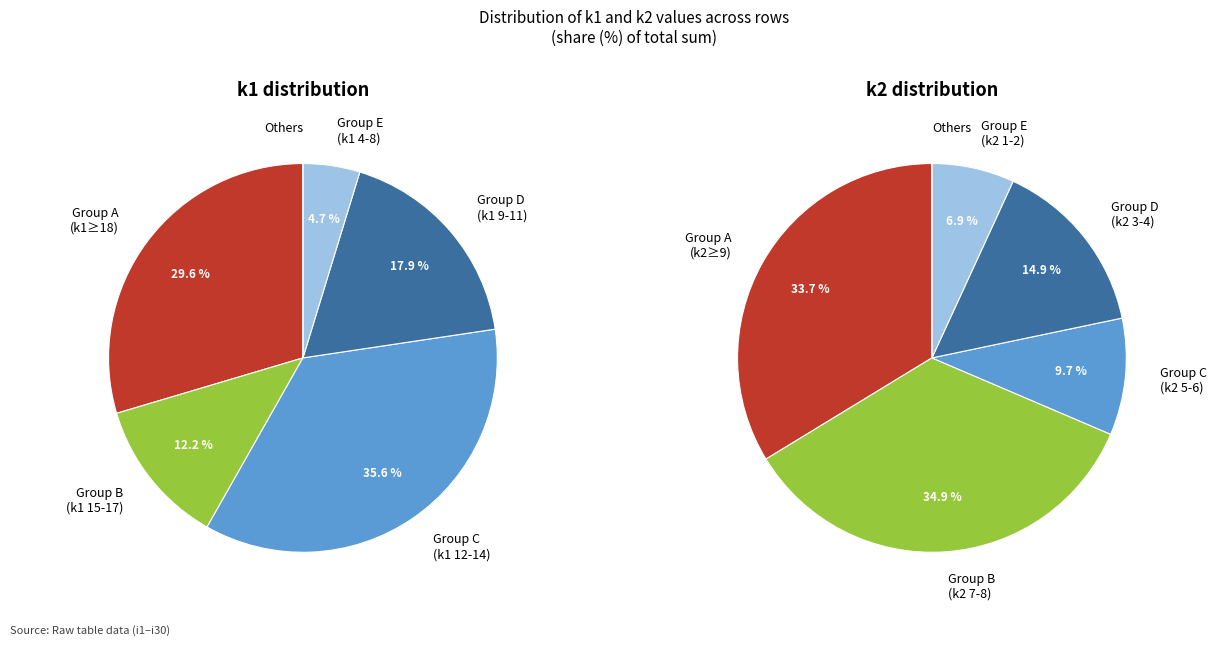

Do i13 and i7 together represent more than half of the pie?

No